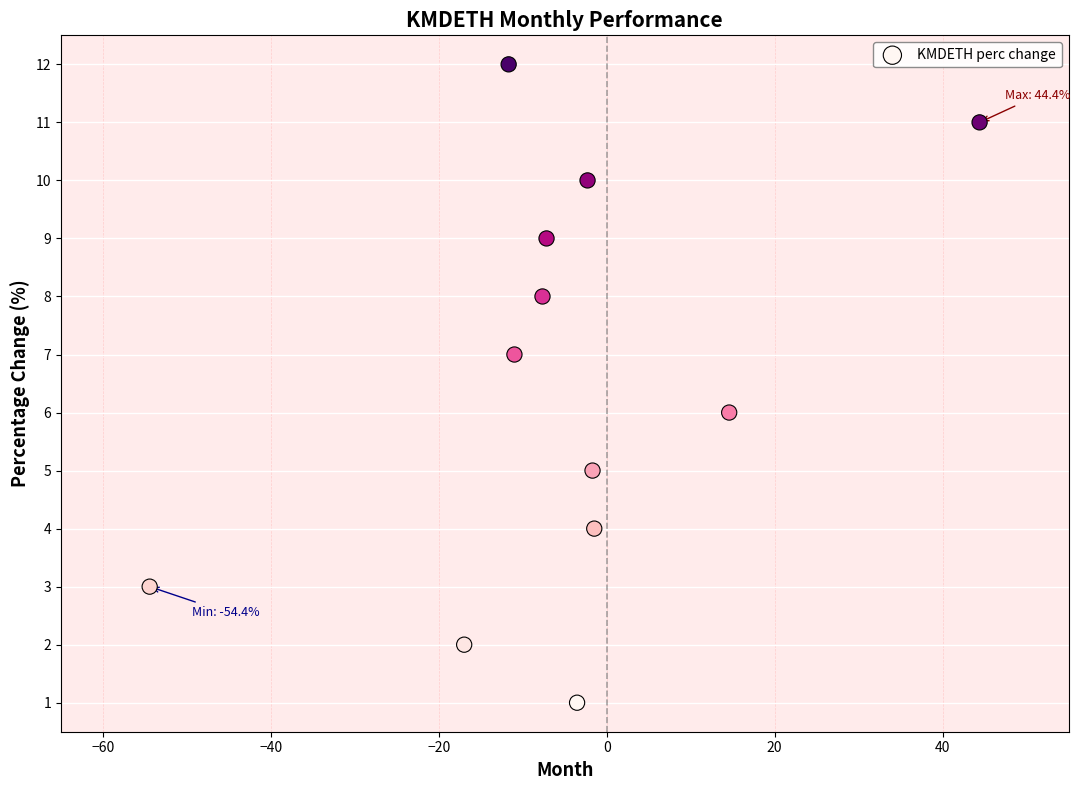

What is the range of Y values (max minus min)?

11